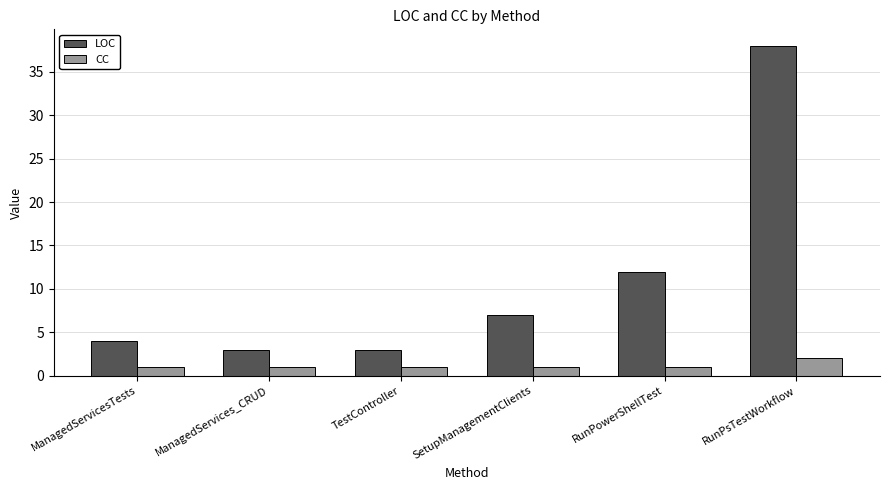

Rank the series at RunPsTestWorkflow from lowest to highest value.

CC, LOC